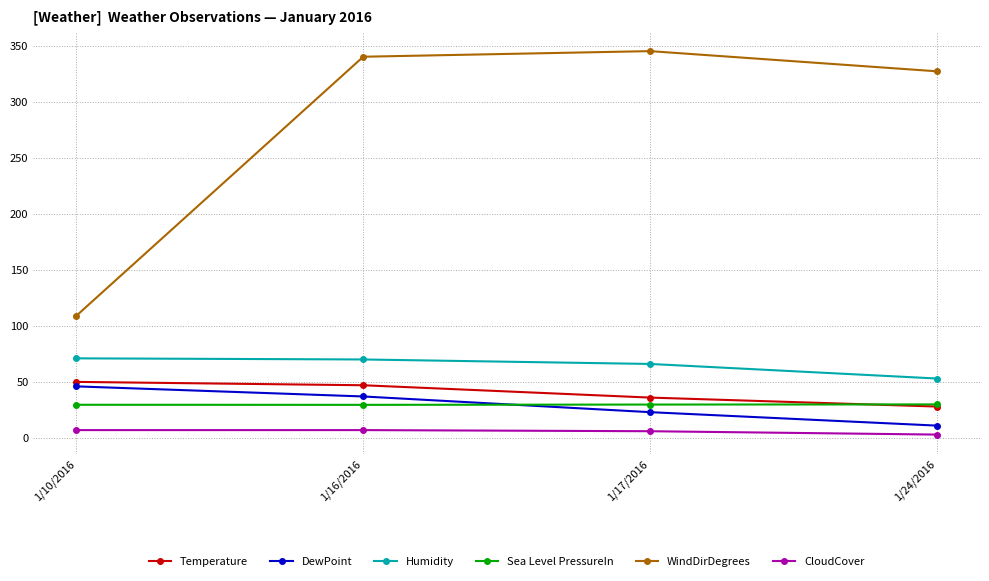

What is the approximate value of WindDirDegrees at 1/16/2016?

340.0